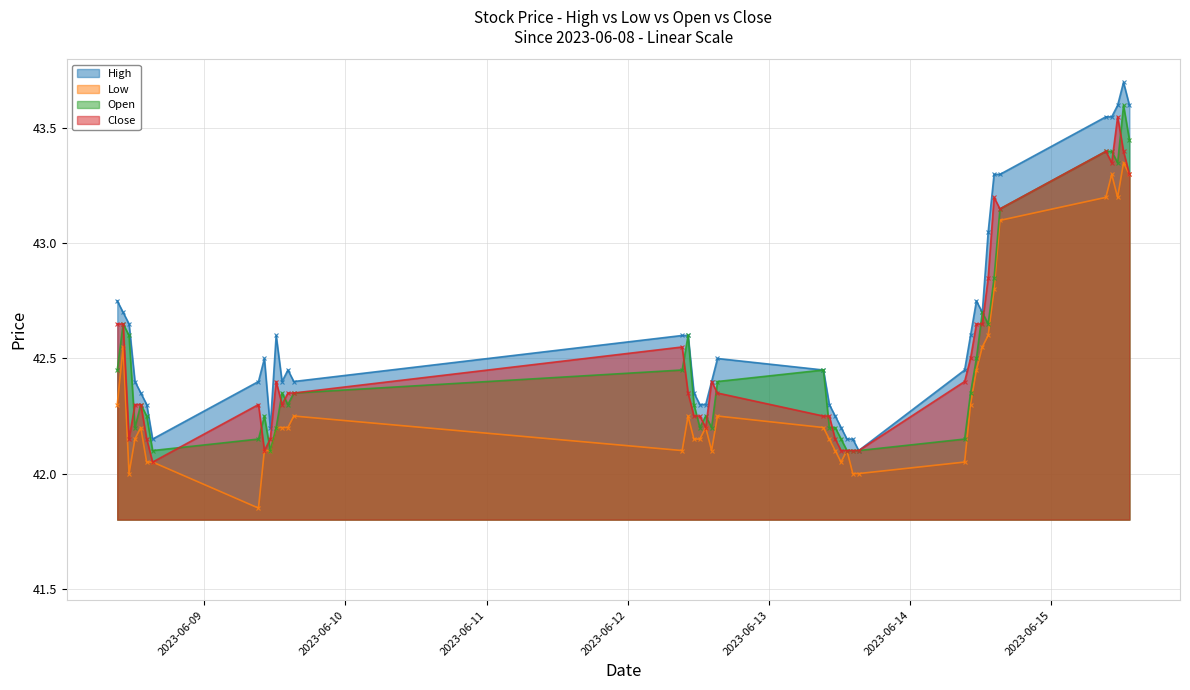

True or false: High and Open cross at least once.

False